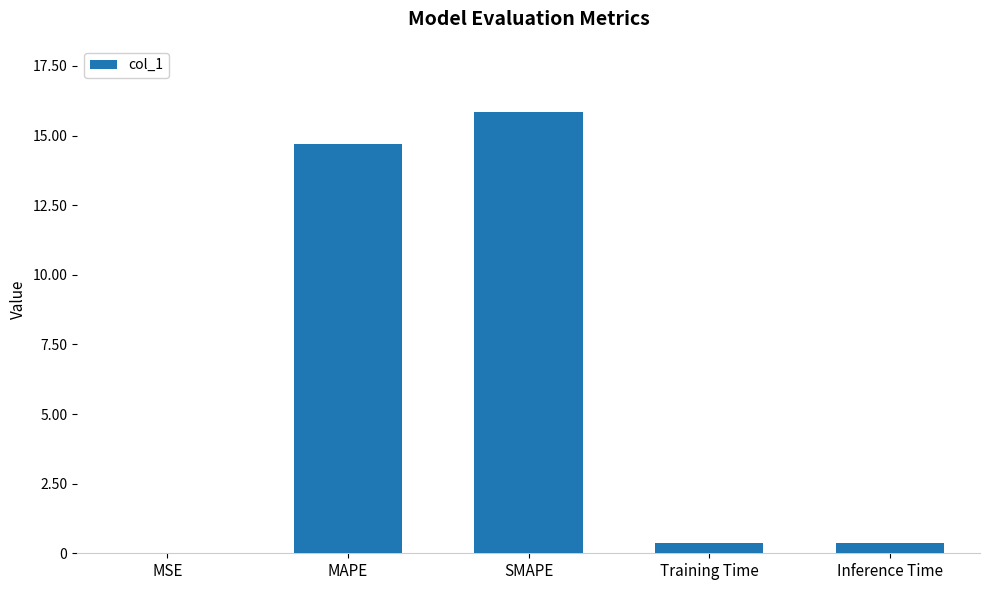

The chart shows a value of 22.4 at MAPE. True or false?

False